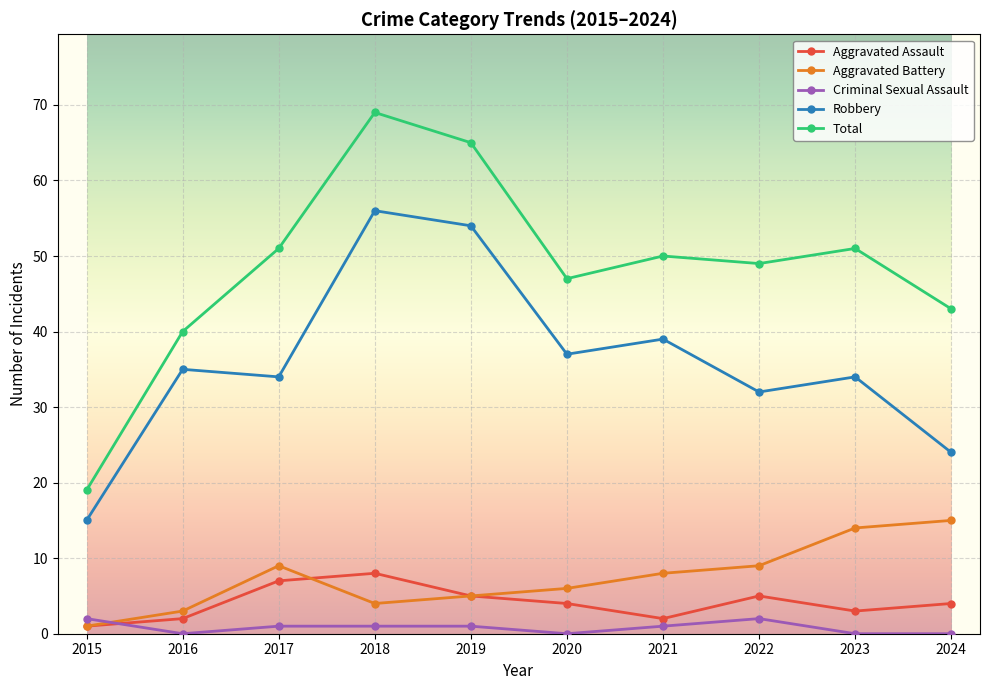

What value does the Criminal Sexual Assault series have at 2017?

1